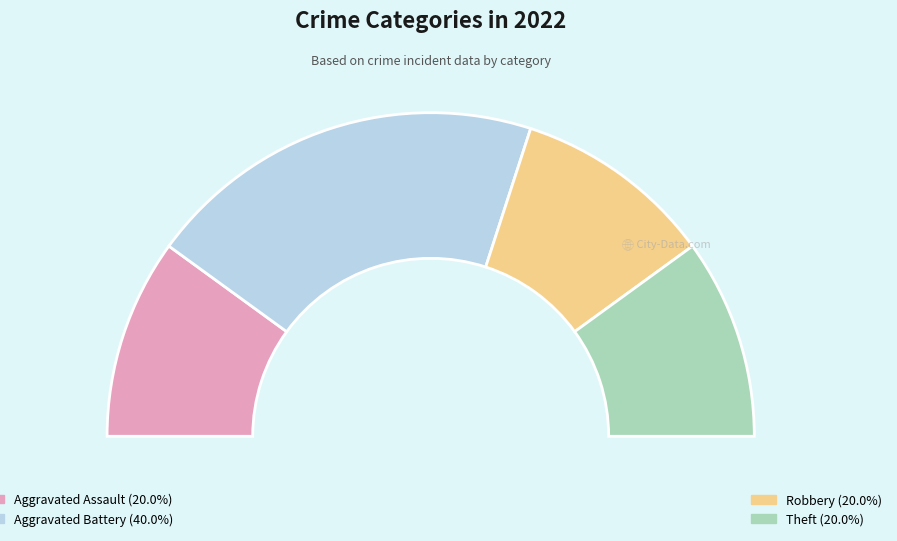

Which has a higher value, Theft or Aggravated Battery?

Aggravated Battery